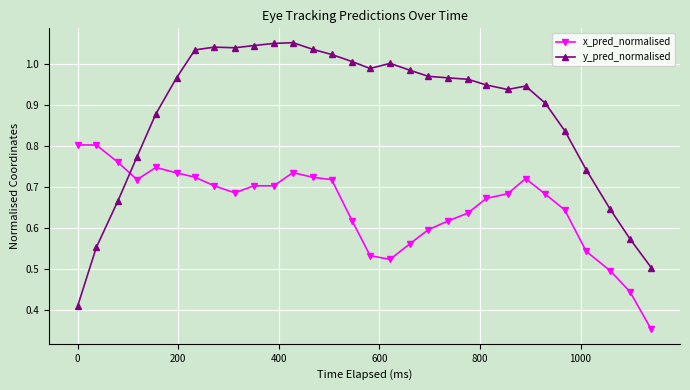

Which series has the largest total across all categories?

y_pred_normalised